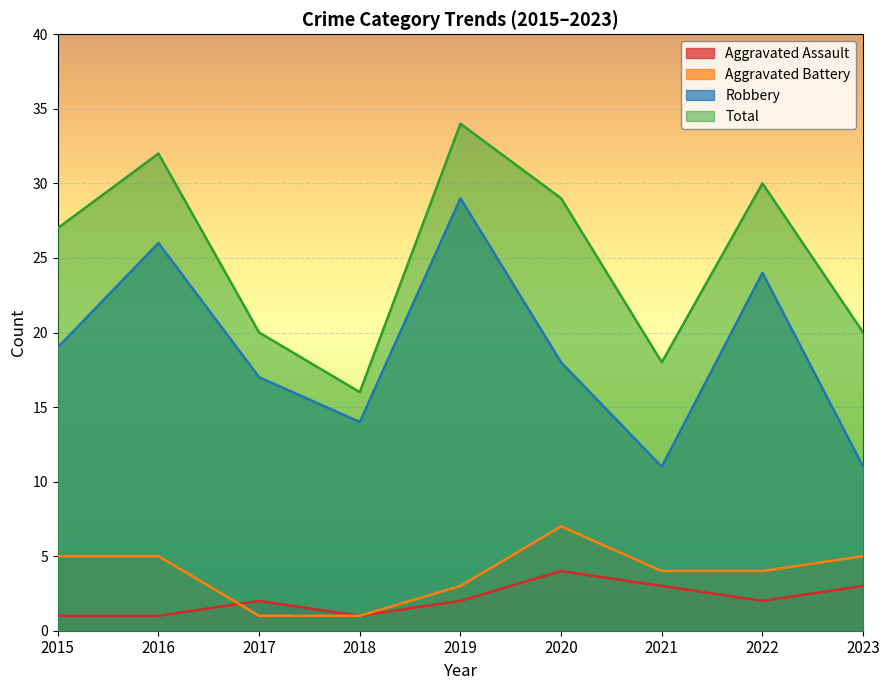

What is the total value across all series at 2018?

32